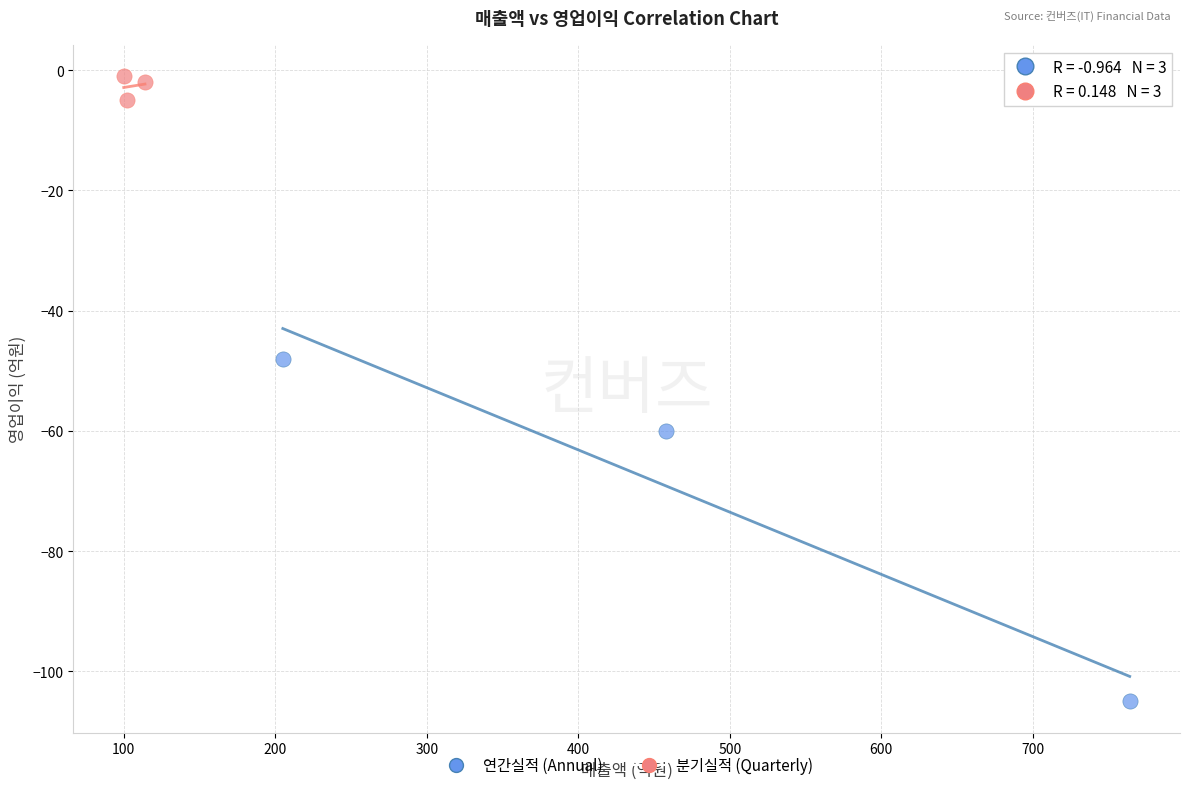

What are all the series names shown in the legend?

연간실적 (Annual), 분기실적 (Quarterly)